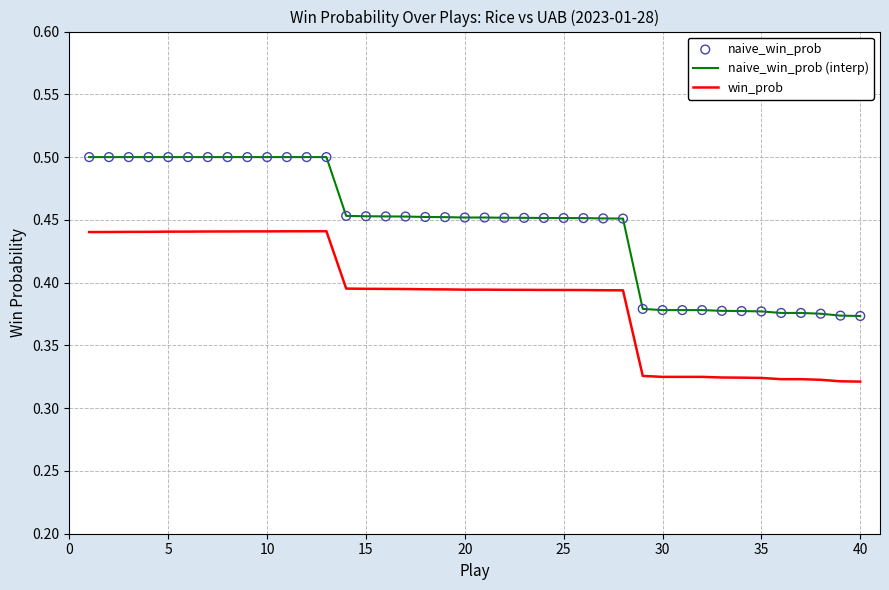

True or false: naive_win_prob (interp) and win_prob intersect in this chart.

False